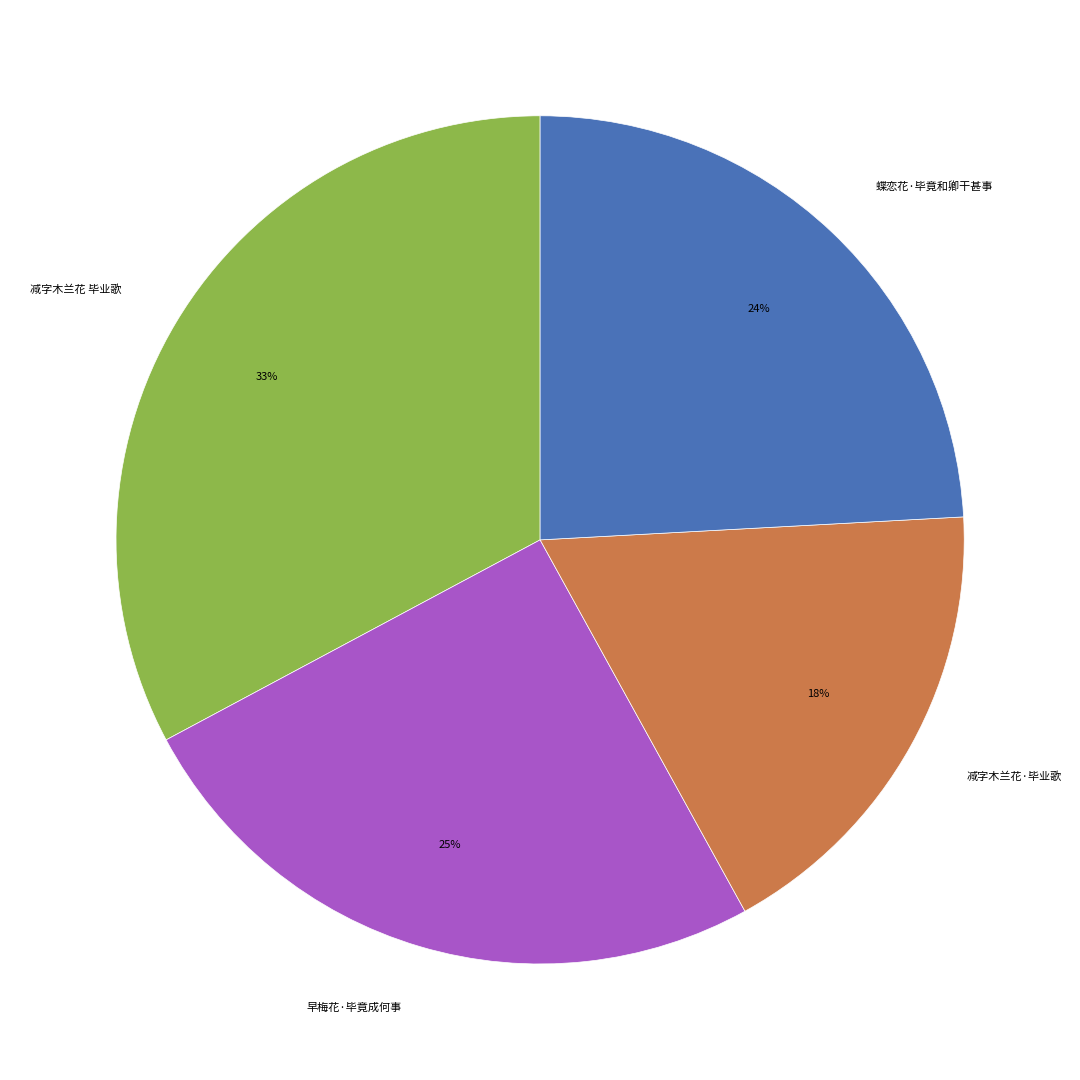

To the nearest percent, what is the combined percentage of 减字木兰花·毕业歌 and 蝶恋花·毕竟和卿干甚事?

42%